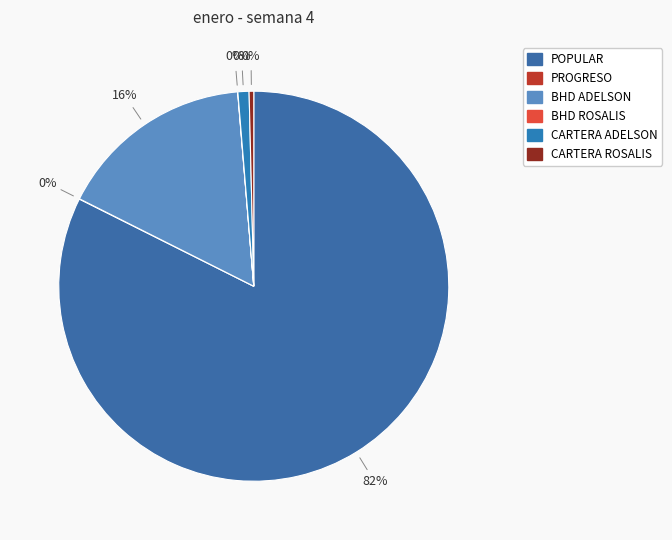

How many segments does this pie chart have?

6